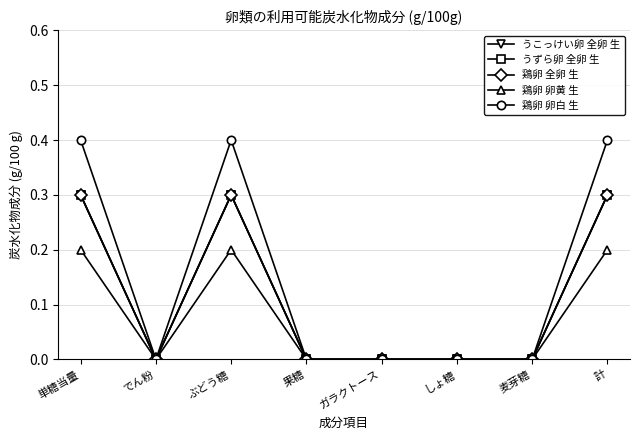

Is this an area chart (filled region under the line)?

No